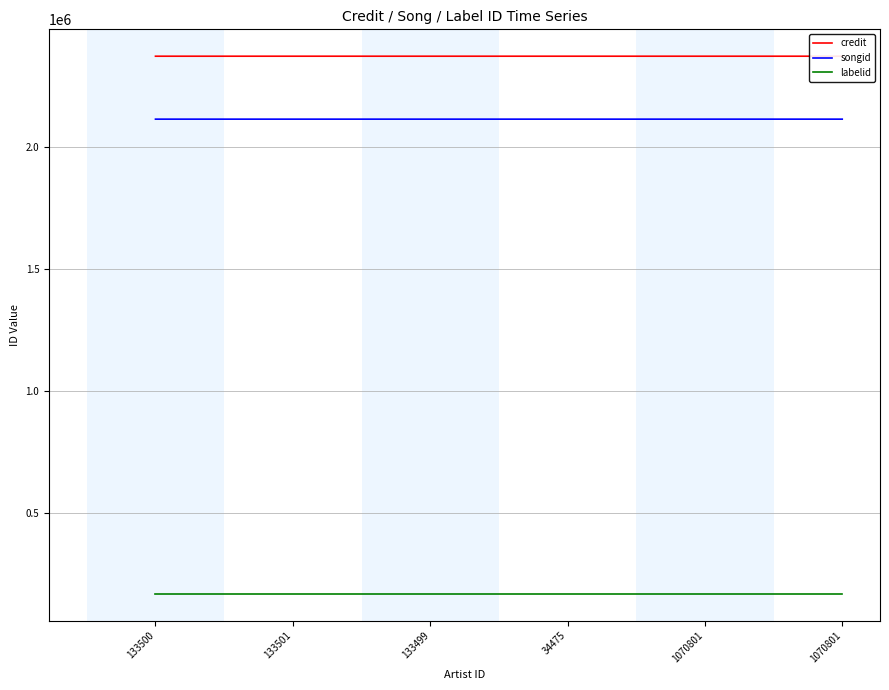

Reading left to right, transcribe all the data shown in this chart.

credit: 2371645	2371645	2371645	2371645	2371645	2371646
songid: 2113707	2113707	2113707	2113707	2113707	2113708
labelid: 169082	169082	169082	169082	169082	169082